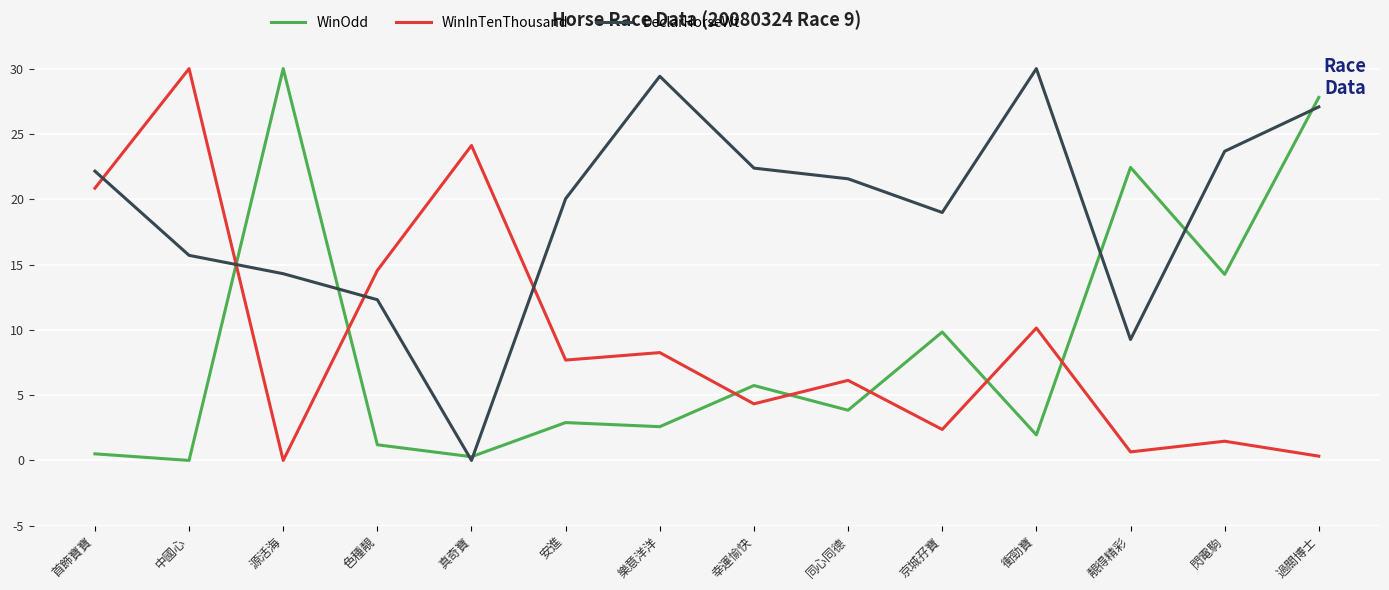

What are all the series names shown in the legend?

WinOdd, WinInTenThousand, DeclarHorseWt